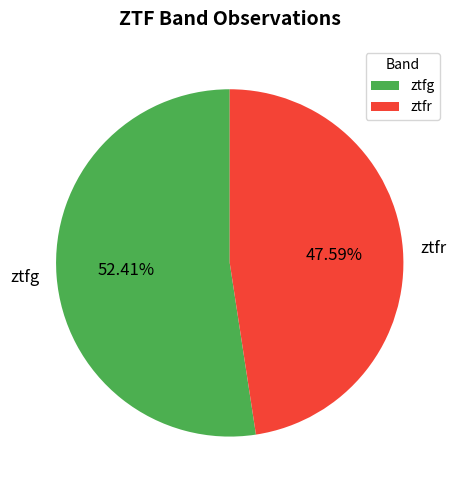

Between ztfr and ztfg, which is larger?

ztfg